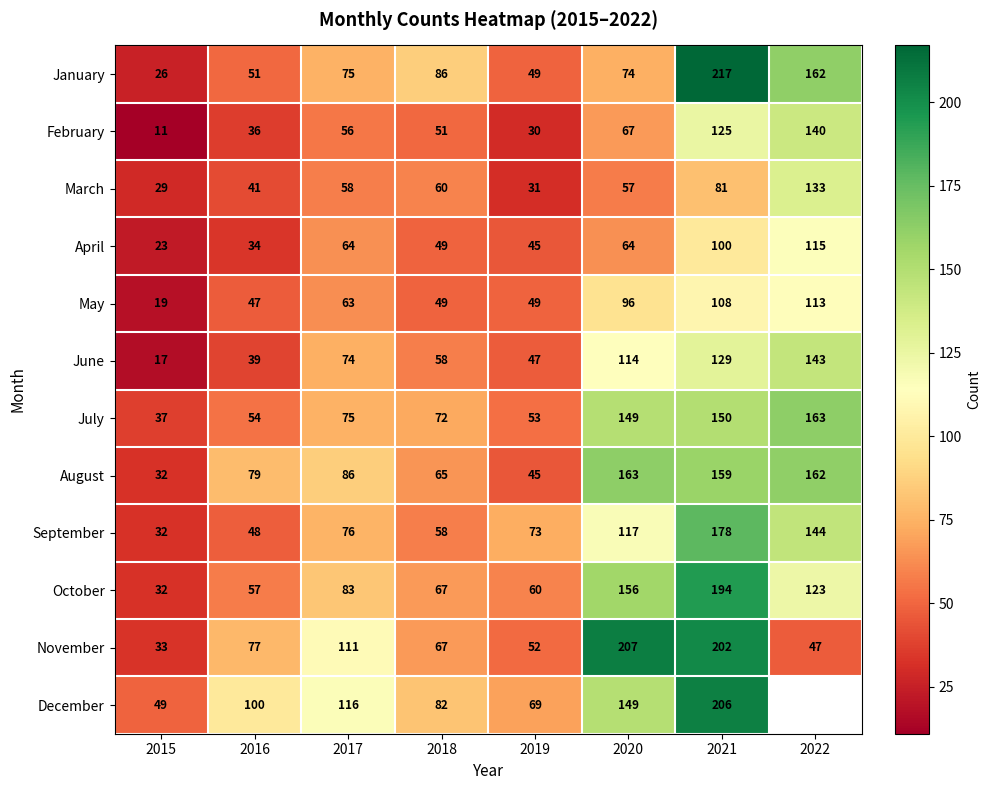

At which category does the chart reach its minimum across all series?

2015